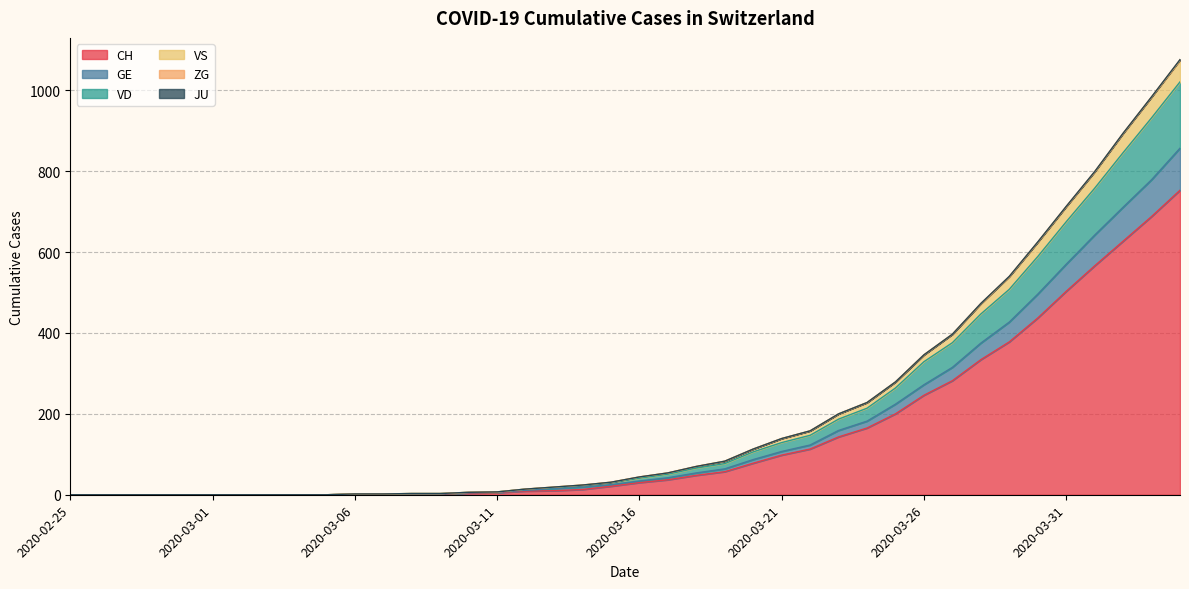

Reading left to right, extract all data points from this chart.

CH: 2020-02-25=0	2020-02-26=0	2020-02-27=0	2020-02-28=0	2020-02-29=0	2020-03-01=0	2020-03-02=0	2020-03-03=0	2020-03-04=0	2020-03-05=0	2020-03-06=1	2020-03-07=1	2020-03-08=2	2020-03-09=2	2020-03-10=4	2020-03-11=5	2020-03-12=9	2020-03-13=10	2020-03-14=13	2020-03-15=21	2020-03-16=30	2020-03-17=37	2020-03-18=48	2020-03-19=57	2020-03-20=78	2020-03-21=98	2020-03-22=113	2020-03-23=143	2020-03-24=165	2020-03-25=200	2020-03-26=246	2020-03-27=282	2020-03-28=334	2020-03-29=378	2020-03-30=437	2020-03-31=503	2020-04-01=566	2020-04-02=627	2020-04-03=688	2020-04-04=753
GE: 2020-02-25=0	2020-02-26=0	2020-02-27=0	2020-02-28=0	2020-02-29=0	2020-03-01=0	2020-03-02=0	2020-03-03=0	2020-03-04=0	2020-03-05=0	2020-03-06=1	2020-03-07=1	2020-03-08=2	2020-03-09=2	2020-03-10=5	2020-03-11=6	2020-03-12=11	2020-03-13=15	2020-03-14=19	2020-03-15=25	2020-03-16=34	2020-03-17=42	2020-03-18=54	2020-03-19=64	2020-03-20=87	2020-03-21=107	2020-03-22=123	2020-03-23=159	2020-03-24=182	2020-03-25=224	2020-03-26=272	2020-03-27=315	2020-03-28=375	2020-03-29=427	2020-03-30=496	2020-03-31=570	2020-04-01=642	2020-04-02=711	2020-04-03=779	2020-04-04=857
VD: 2020-02-25=0	2020-02-26=0	2020-02-27=0	2020-02-28=0	2020-02-29=0	2020-03-01=0	2020-03-02=0	2020-03-03=0	2020-03-04=0	2020-03-05=0	2020-03-06=2	2020-03-07=2	2020-03-08=3	2020-03-09=3	2020-03-10=6	2020-03-11=7	2020-03-12=14	2020-03-13=18	2020-03-14=23	2020-03-15=30	2020-03-16=41	2020-03-17=51	2020-03-18=66	2020-03-19=77	2020-03-20=106	2020-03-21=129	2020-03-22=147	2020-03-23=187	2020-03-24=214	2020-03-25=264	2020-03-26=329	2020-03-27=376	2020-03-28=447	2020-03-29=508	2020-03-30=589	2020-03-31=675	2020-04-01=758	2020-04-02=846	2020-04-03=932	2020-04-04=1021
VS: 2020-02-25=0	2020-02-26=0	2020-02-27=0	2020-02-28=0	2020-02-29=0	2020-03-01=0	2020-03-02=0	2020-03-03=0	2020-03-04=0	2020-03-05=0	2020-03-06=2	2020-03-07=2	2020-03-08=3	2020-03-09=3	2020-03-10=6	2020-03-11=7	2020-03-12=14	2020-03-13=19	2020-03-14=24	2020-03-15=31	2020-03-16=44	2020-03-17=54	2020-03-18=70	2020-03-19=83	2020-03-20=113	2020-03-21=139	2020-03-22=158	2020-03-23=200	2020-03-24=228	2020-03-25=279	2020-03-26=346	2020-03-27=397	2020-03-28=472	2020-03-29=539	2020-03-30=624	2020-03-31=712	2020-04-01=798	2020-04-02=893	2020-04-03=983	2020-04-04=1074